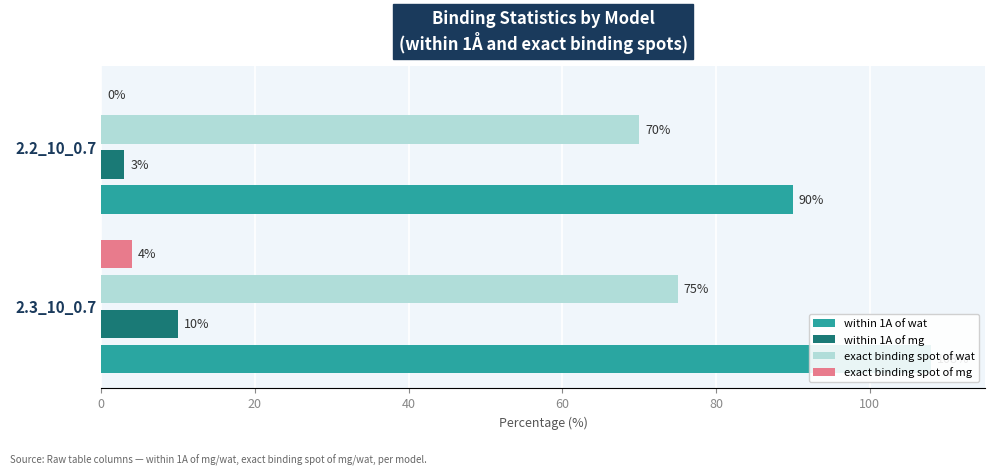

How many data points does each series have?

2